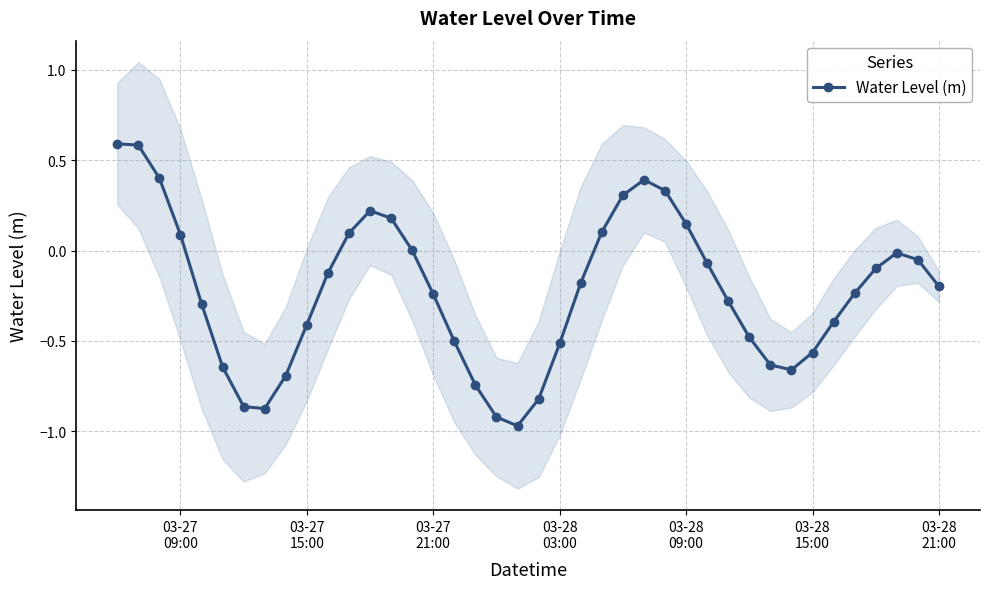

In Water Level (m), how many points are lower than both neighbors (excluding endpoints)?

3